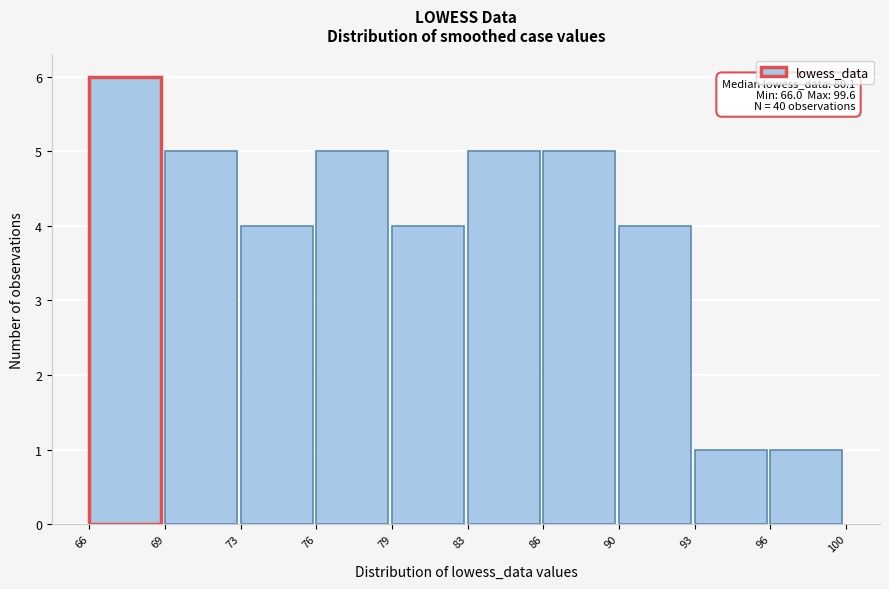

Reading left to right, list all the values displayed in this chart.

6	5	4	5	4	5	5	4	1	1